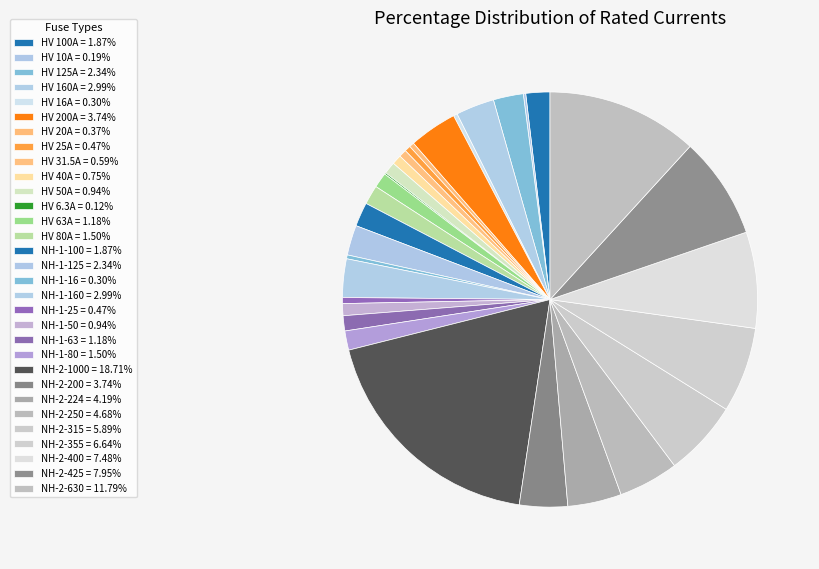

Is there any slice that represents more than half of the pie?

No